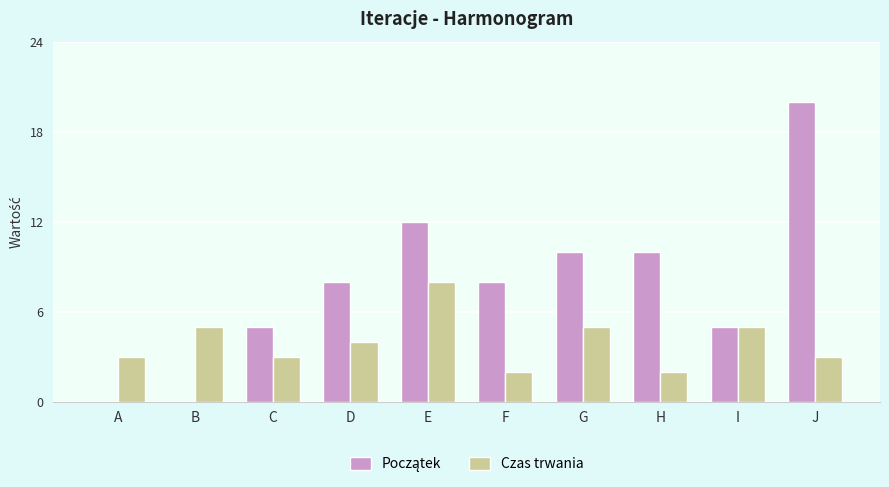

What value does the Czas trwania series have at E?

8